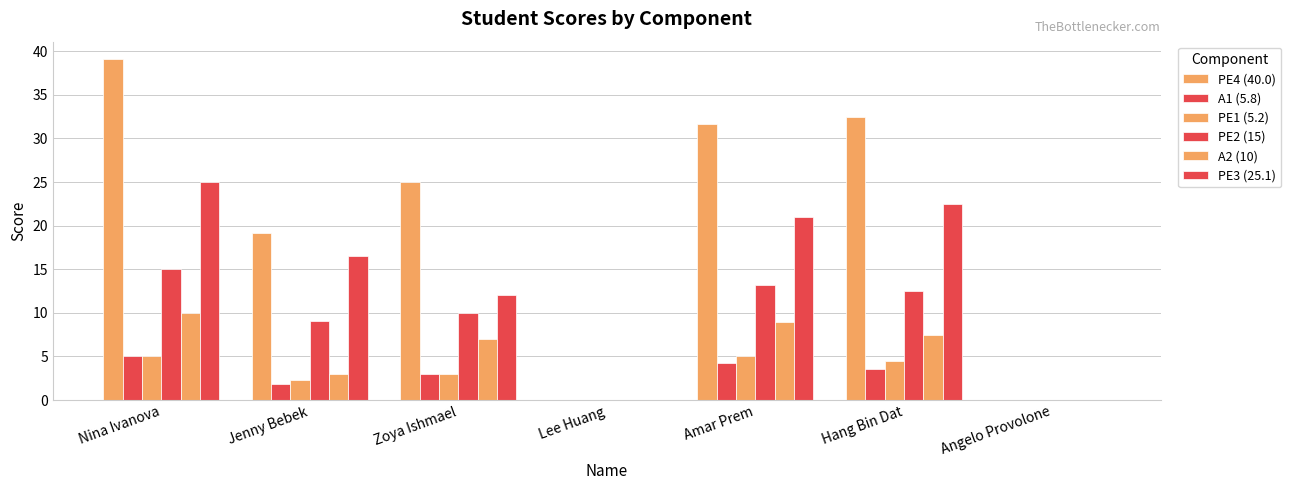

Which series changed the most between Nina Ivanova and Angelo Provolone?

PE4 (40.0)